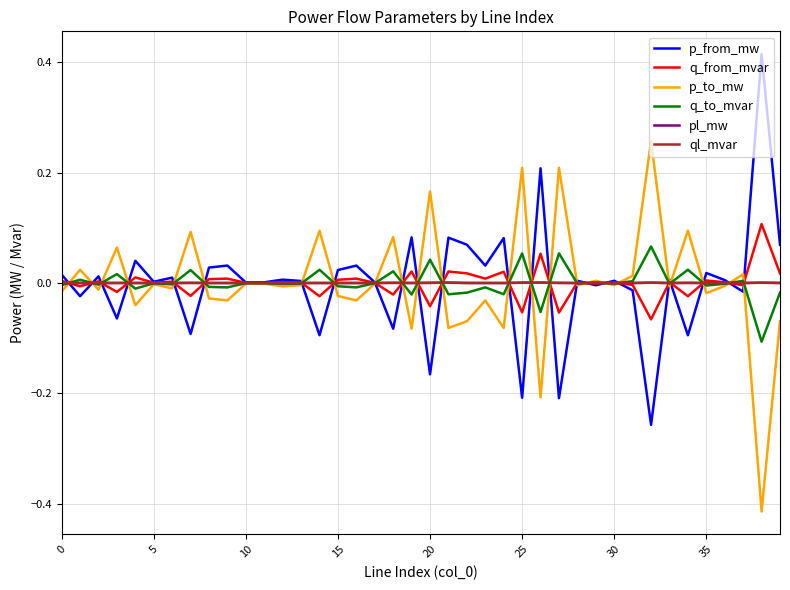

Which series has the largest total across all categories?

p_to_mw